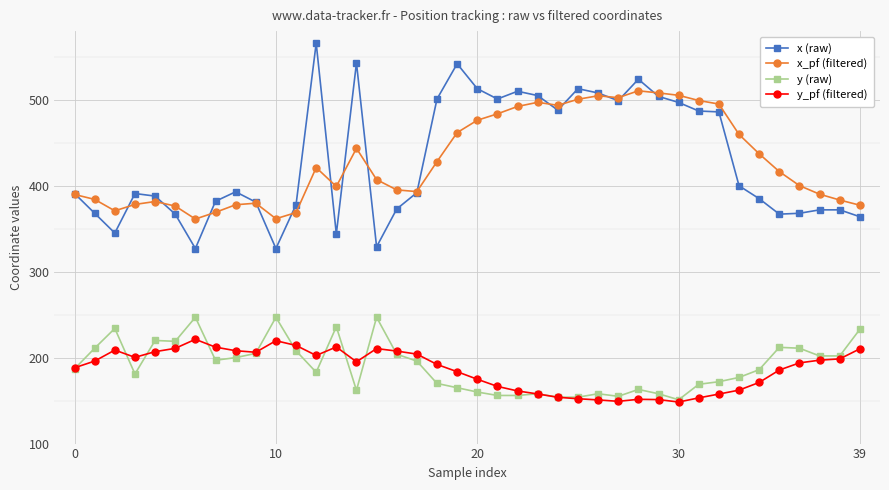

At how many categories does at least one series exceed 310?

40